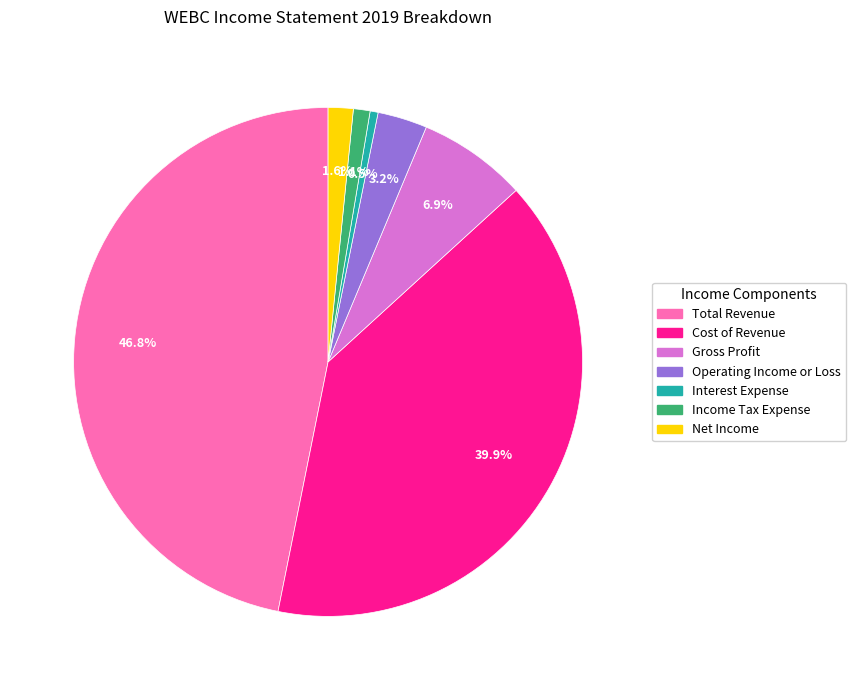

What is the largest slice in the pie chart?

Total Revenue